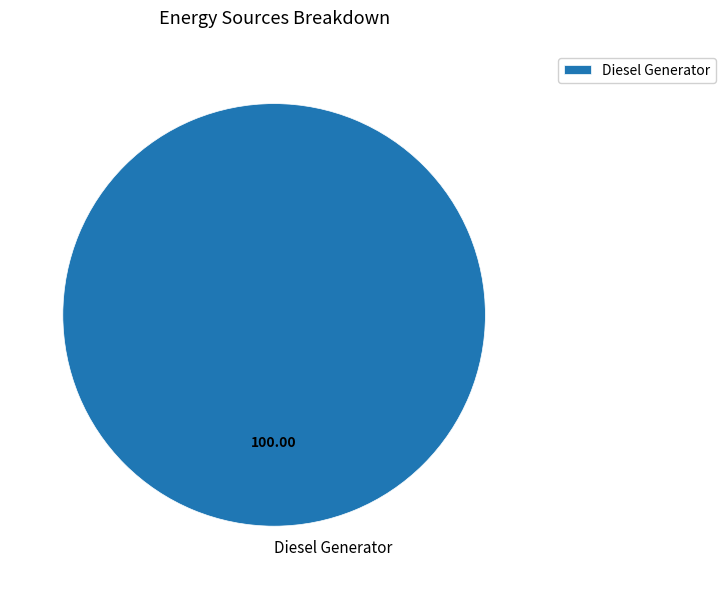

Rank the categories by value from highest to lowest.

Diesel Generator